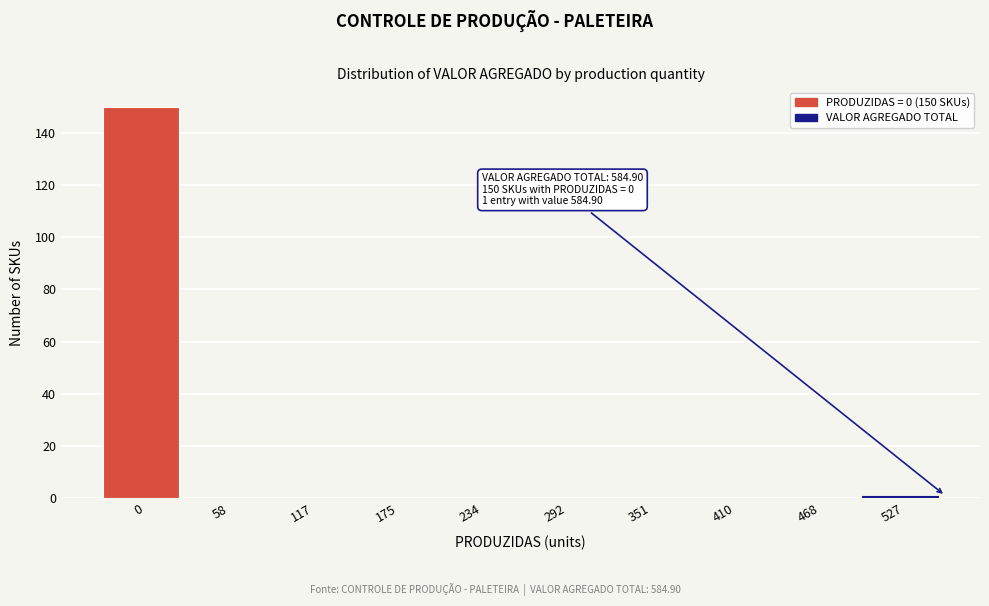

Reading left to right, transcribe all the data shown in this chart.

0=150	58=0	117=0	175=0	234=0	292=0	351=0	410=0	468=0	527=1